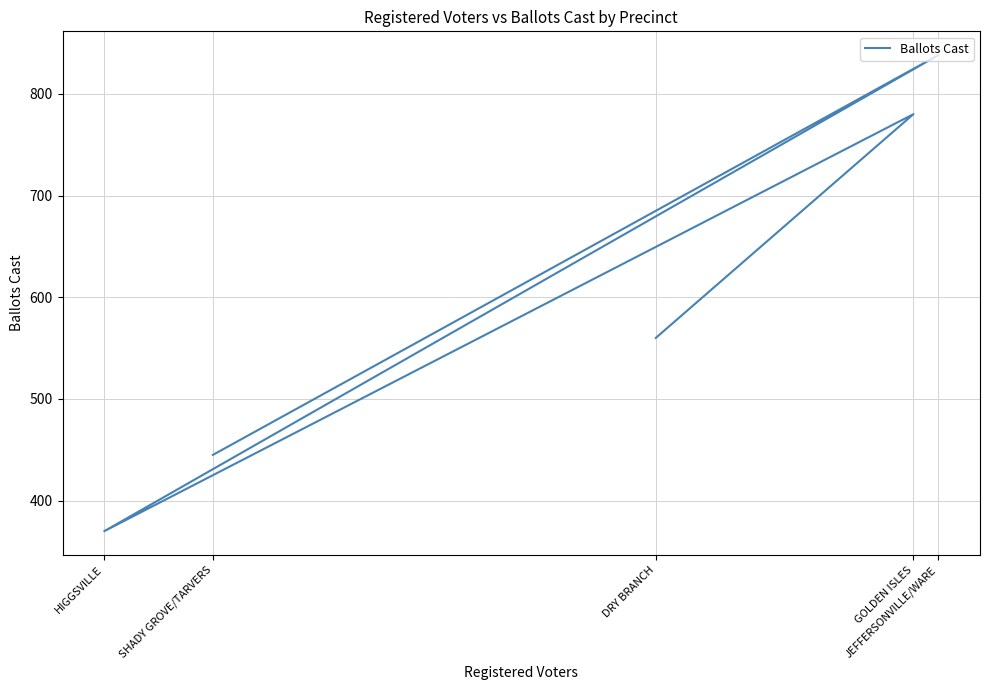

What is the sum of the values at HIGGSVILLE and JEFFERSONVILLE/WARE?

1208